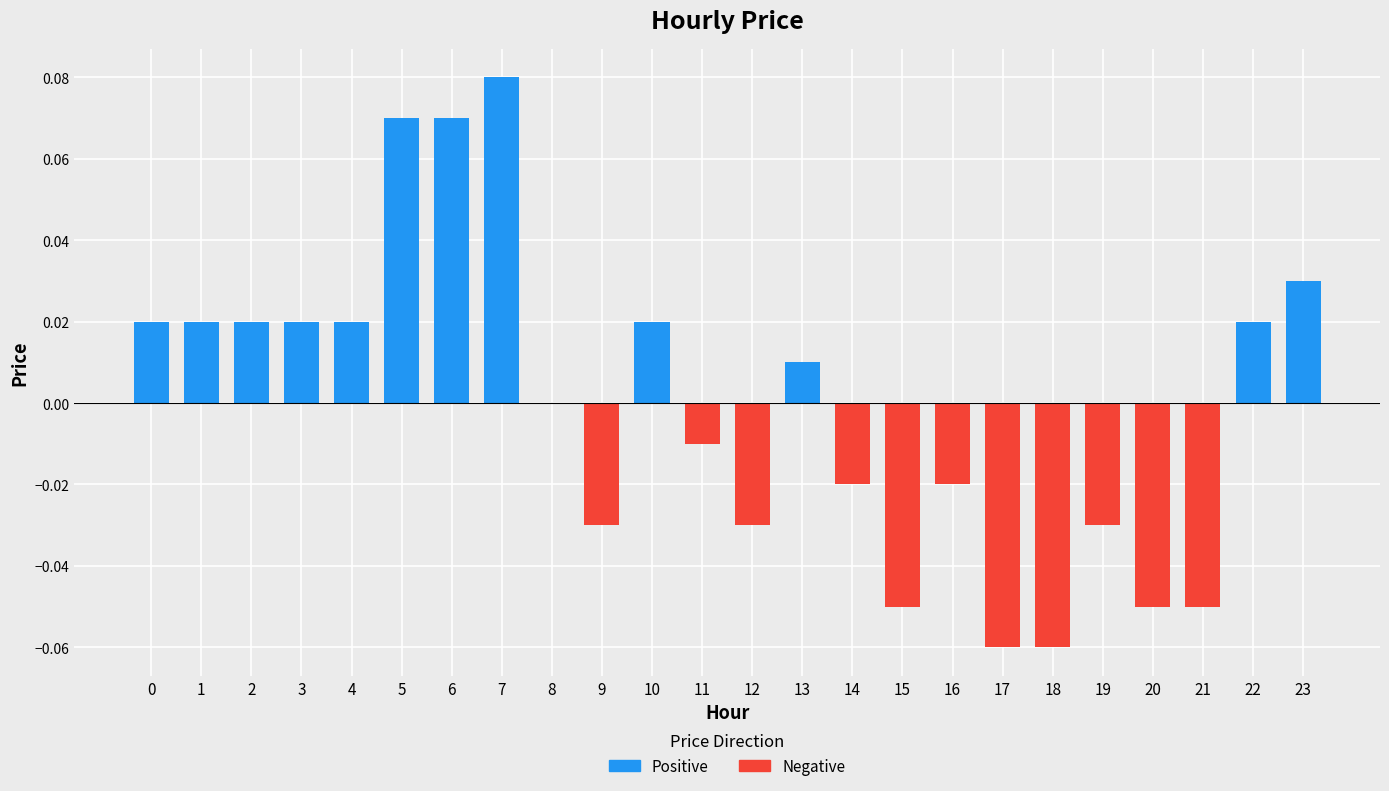

At how many categories does at least one series exceed 0?

12